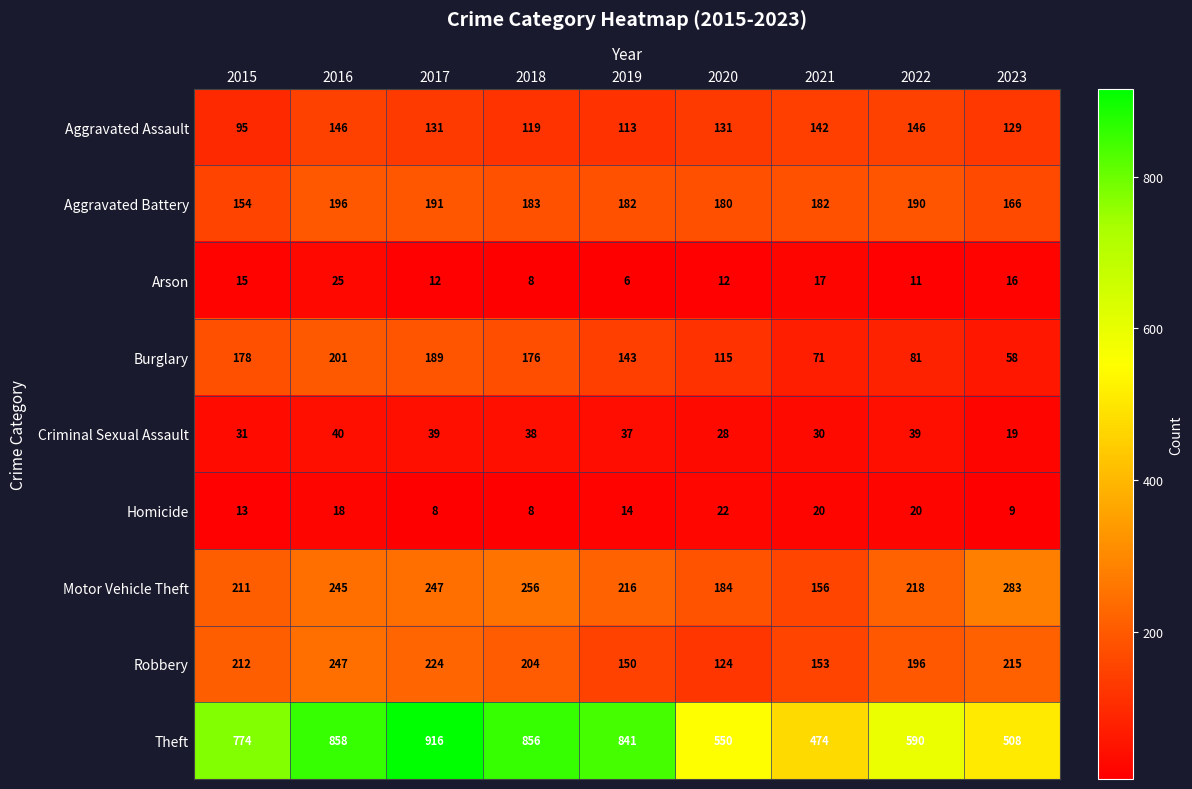

Between 2016 and 2022, which series saw the biggest shift?

Theft